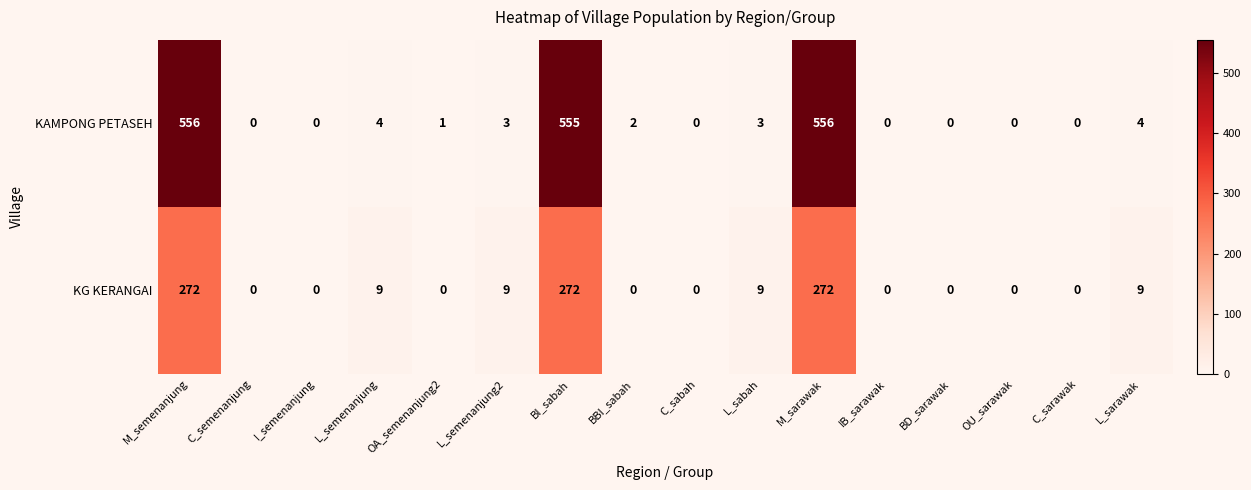

At how many categories does at least one series exceed 178?

3